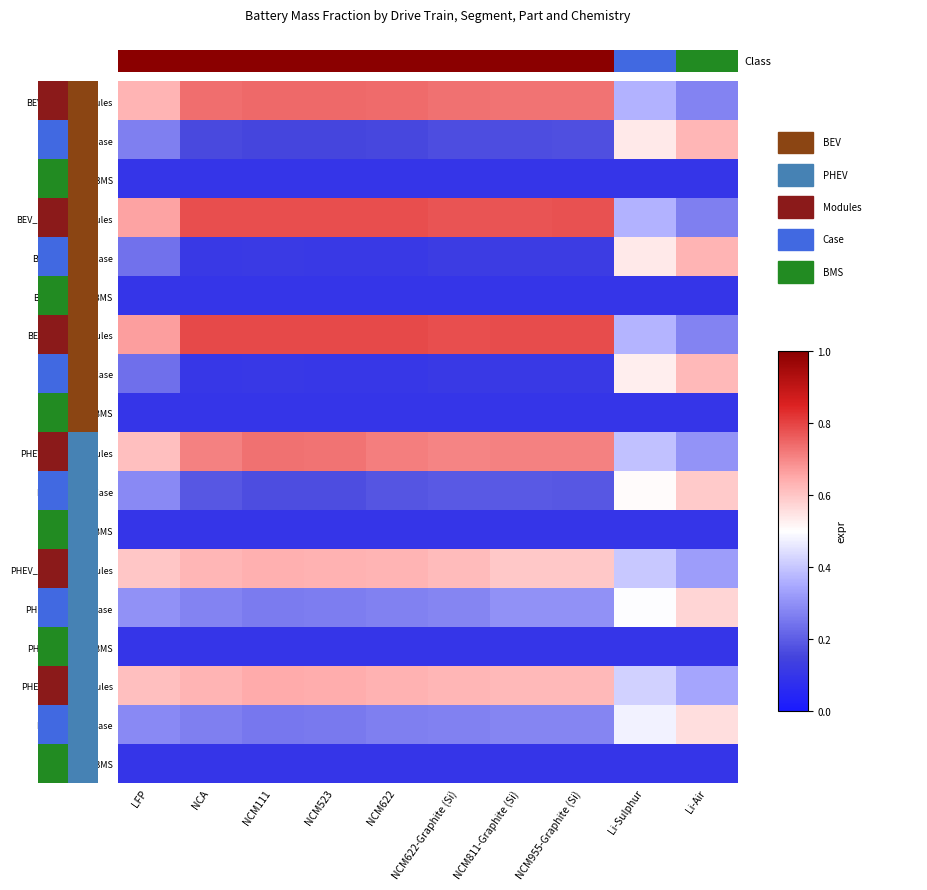

At NCM955-Graphite (Si), list the series in order from smallest to largest.

BEV_Small_BMS, BEV_Medium_BMS, BEV_Large_BMS, PHEV_Small_BMS, PHEV_Medium_BMS, PHEV_Large_BMS, BEV_Large_Case, BEV_Medium_Case, BEV_Small_Case, PHEV_Small_Case, PHEV_Large_Case, PHEV_Medium_Case, PHEV_Medium_Modules, PHEV_Large_Modules, PHEV_Small_Modules, BEV_Small_Modules, BEV_Medium_Modules, BEV_Large_Modules